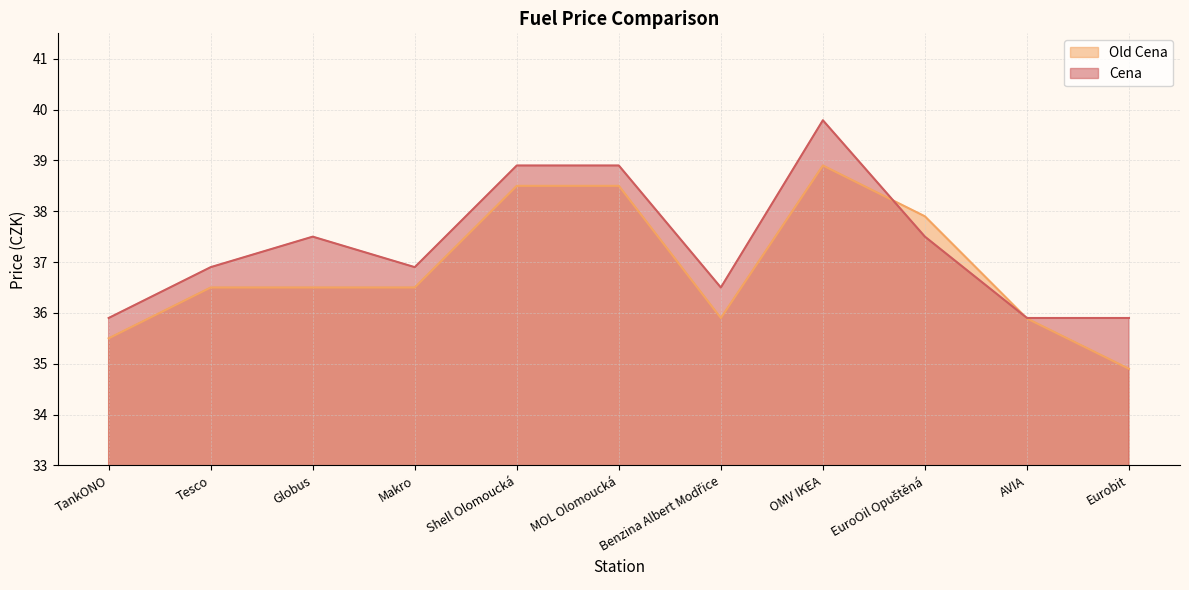

What is the difference between the maximum and minimum values in the Old Cena series?

4.0